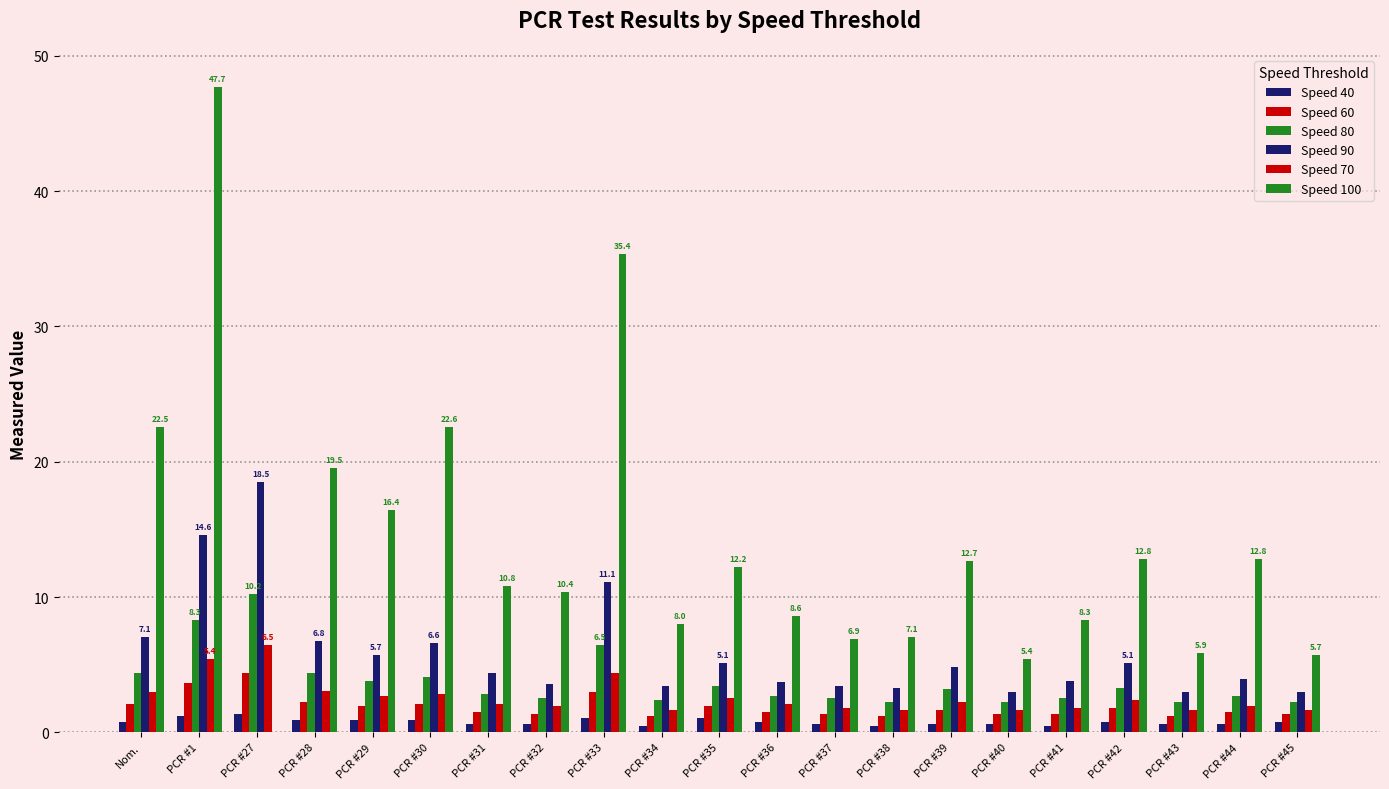

What is the label of the 11th bar from the right?

PCR #35